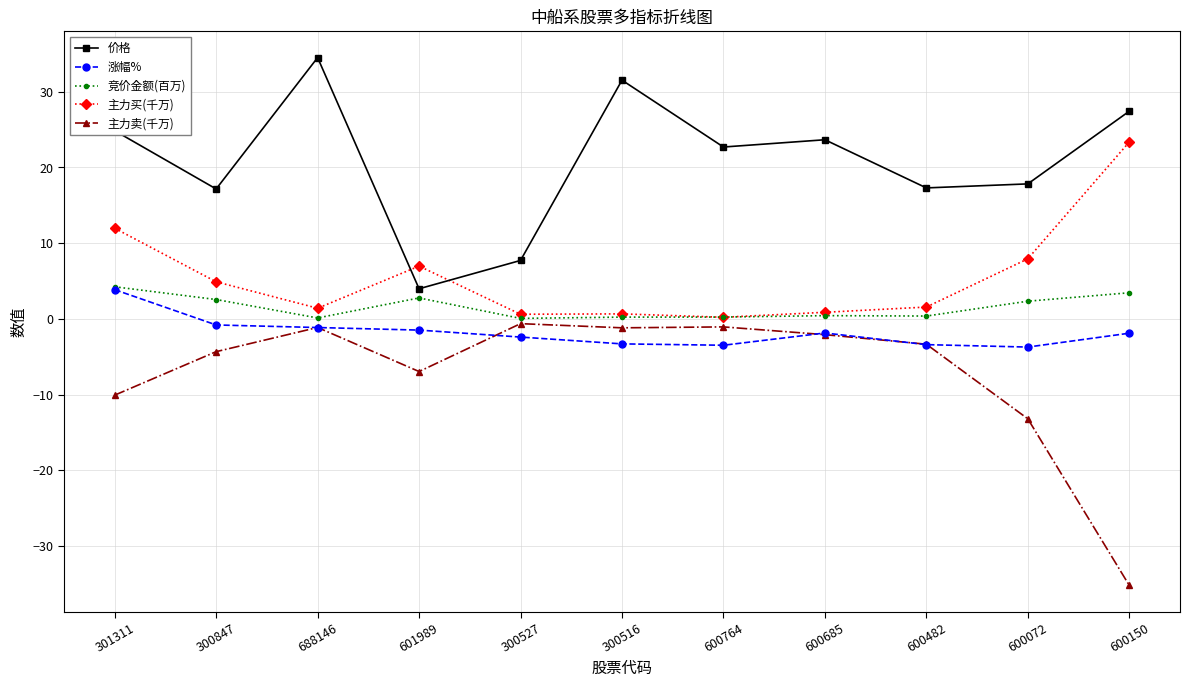

How many lines are shown in the chart?

5